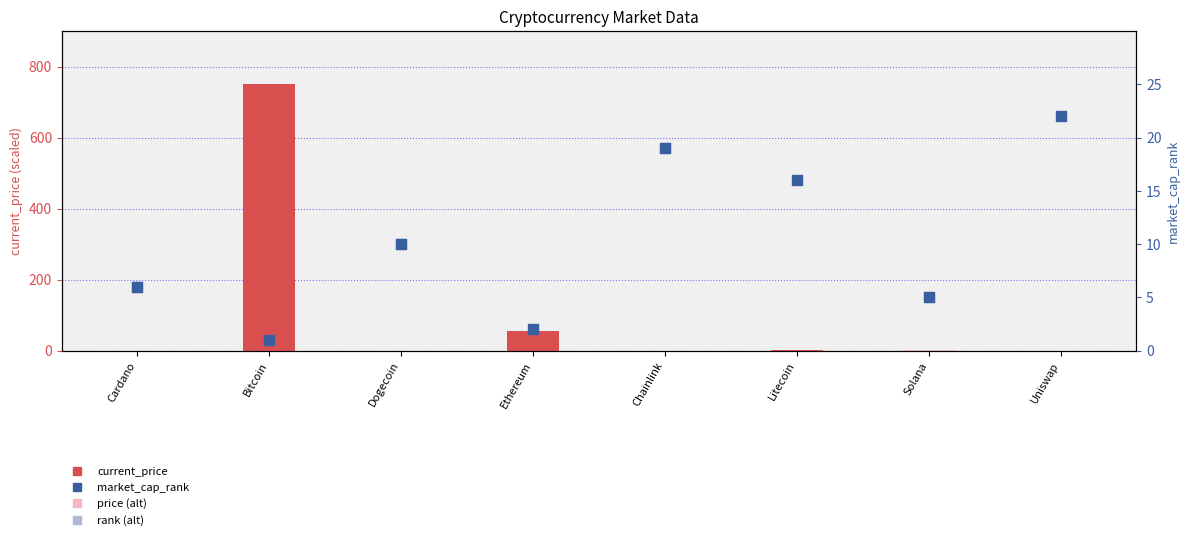

Which series reaches the minimum Y coordinate?

current_price